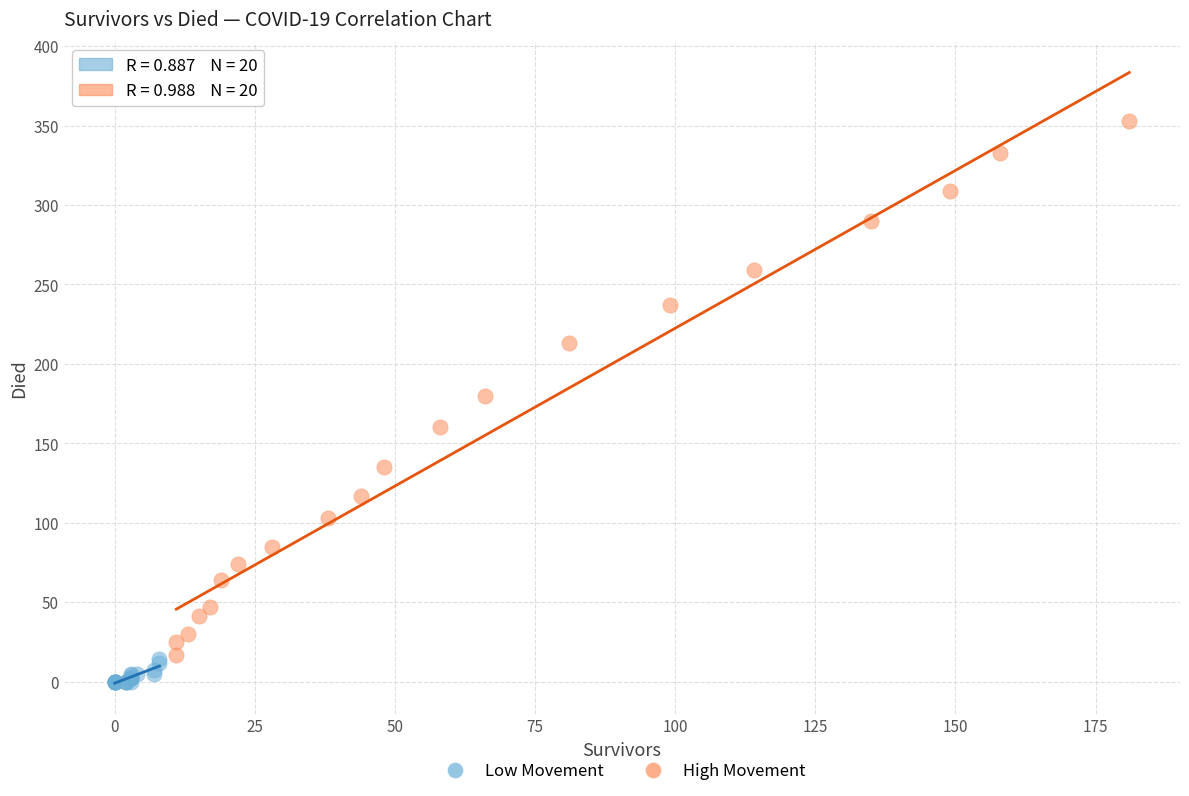

What are all the series names shown in the legend?

Low Movement, High Movement